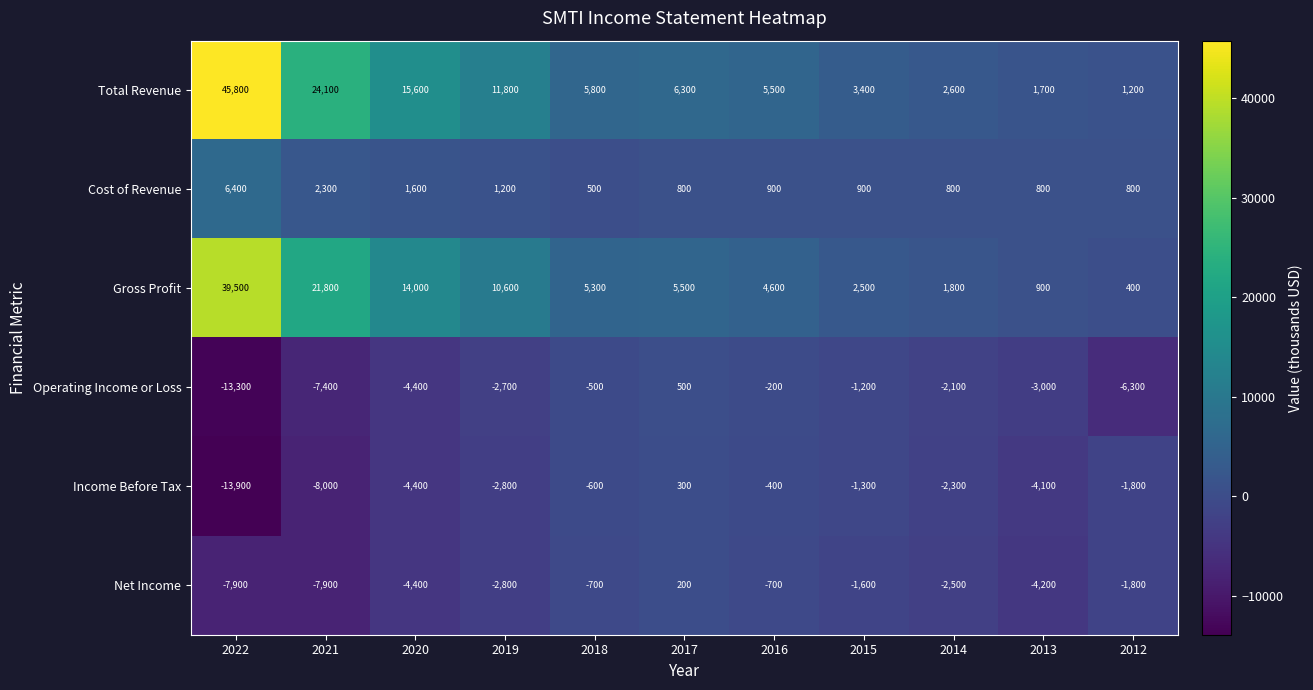

Which label corresponds to the largest value in the chart?

2022